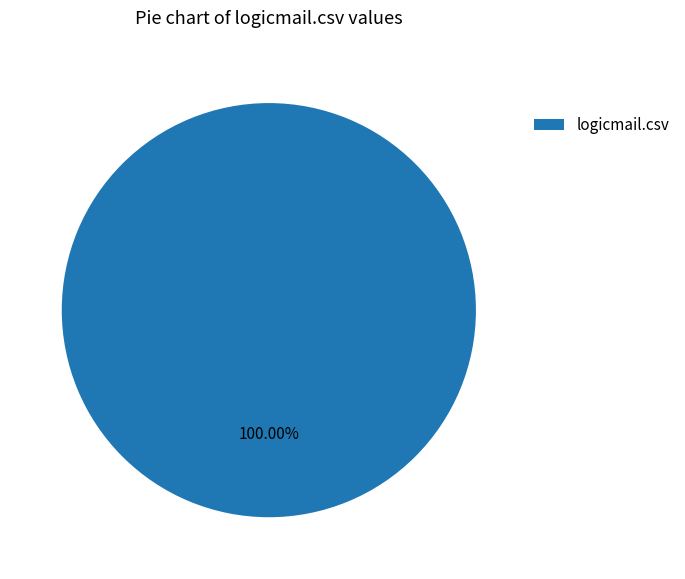

Rank the categories by value from highest to lowest.

logicmail.csv